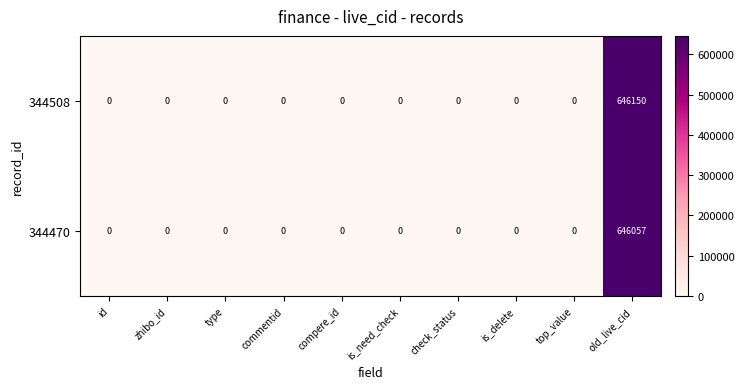

List the series in order of their overall mean, highest first.

344508, 344470